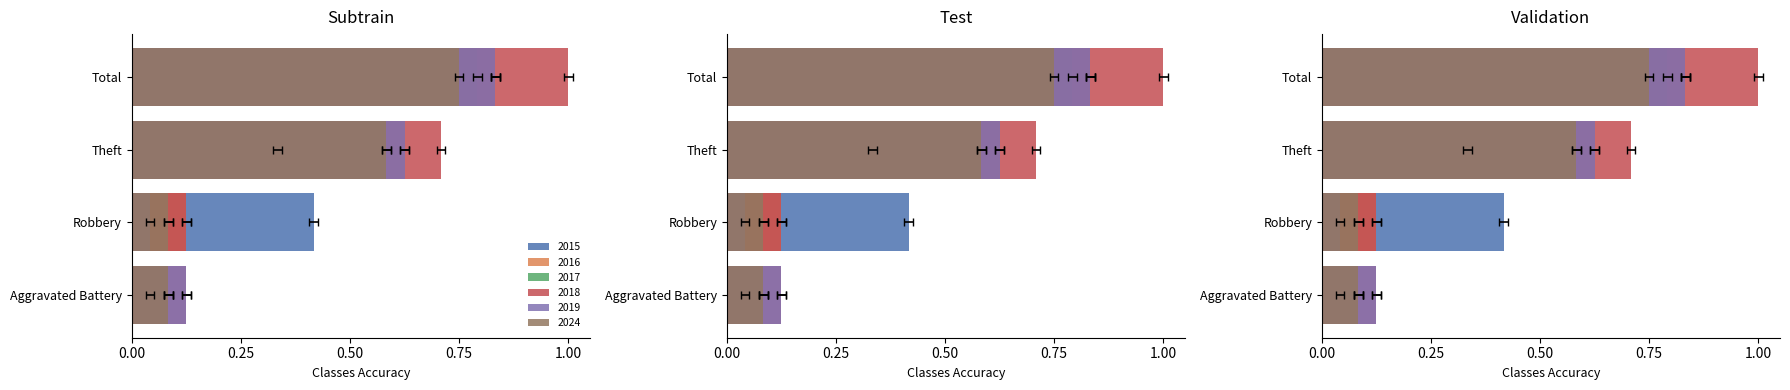

Rank the categories by 2018 value from lowest to highest.

Aggravated Battery, Robbery, Theft, Total